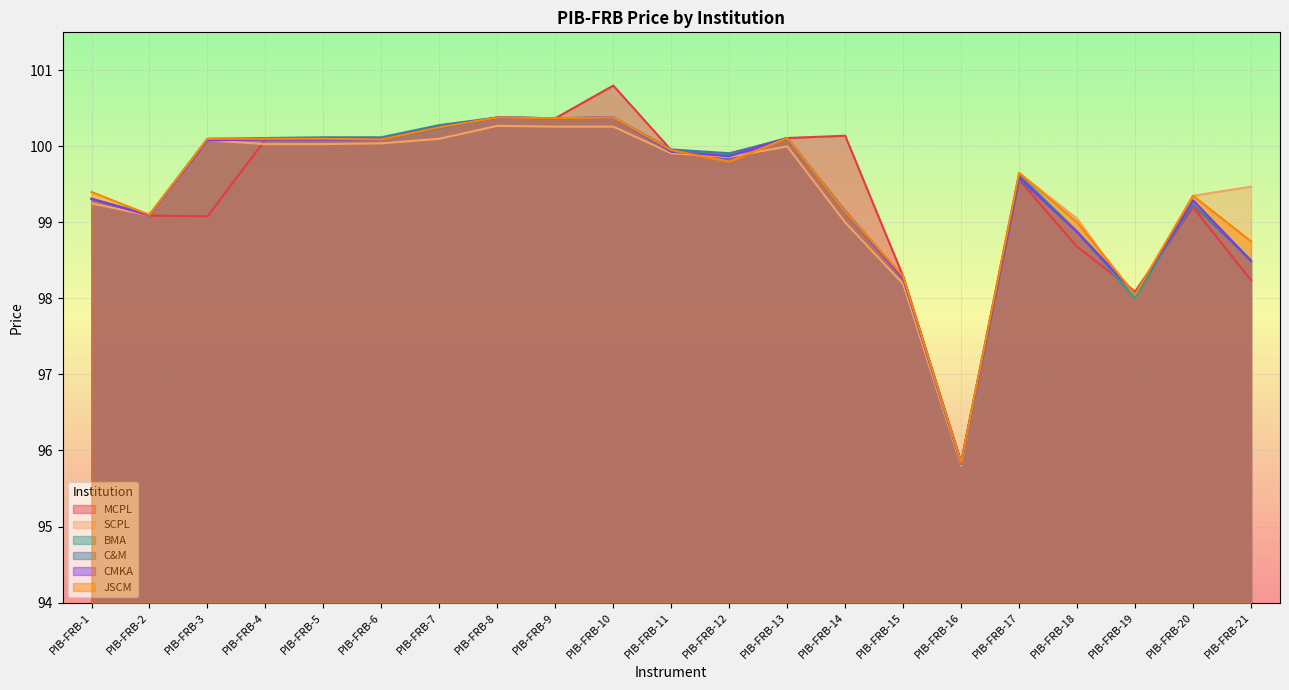

List the series in order of their peak value, highest first.

MCPL, BMA, C&M, CMKA, JSCM, SCPL